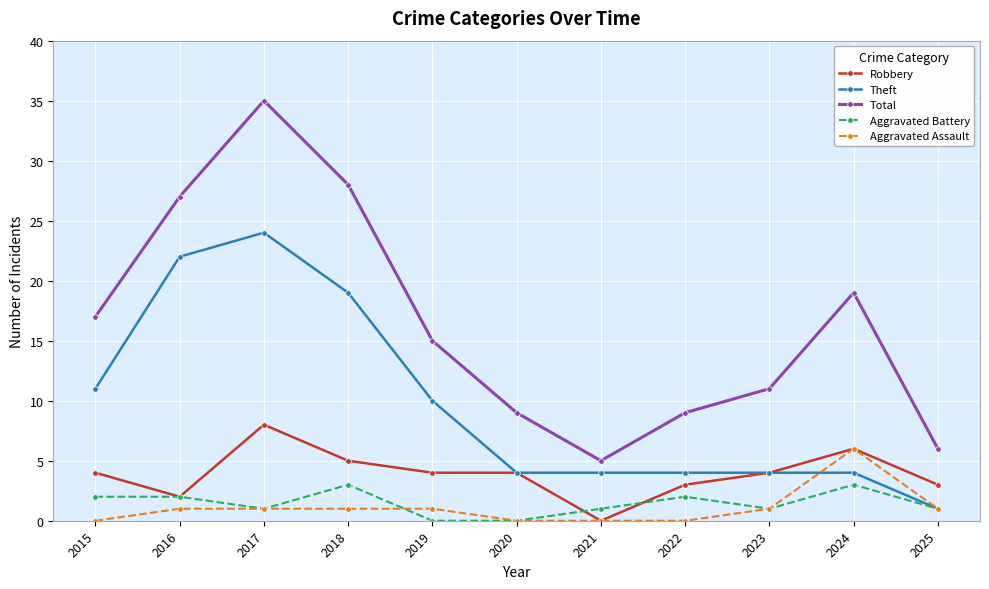

Which label corresponds to the largest value in the chart?

2017